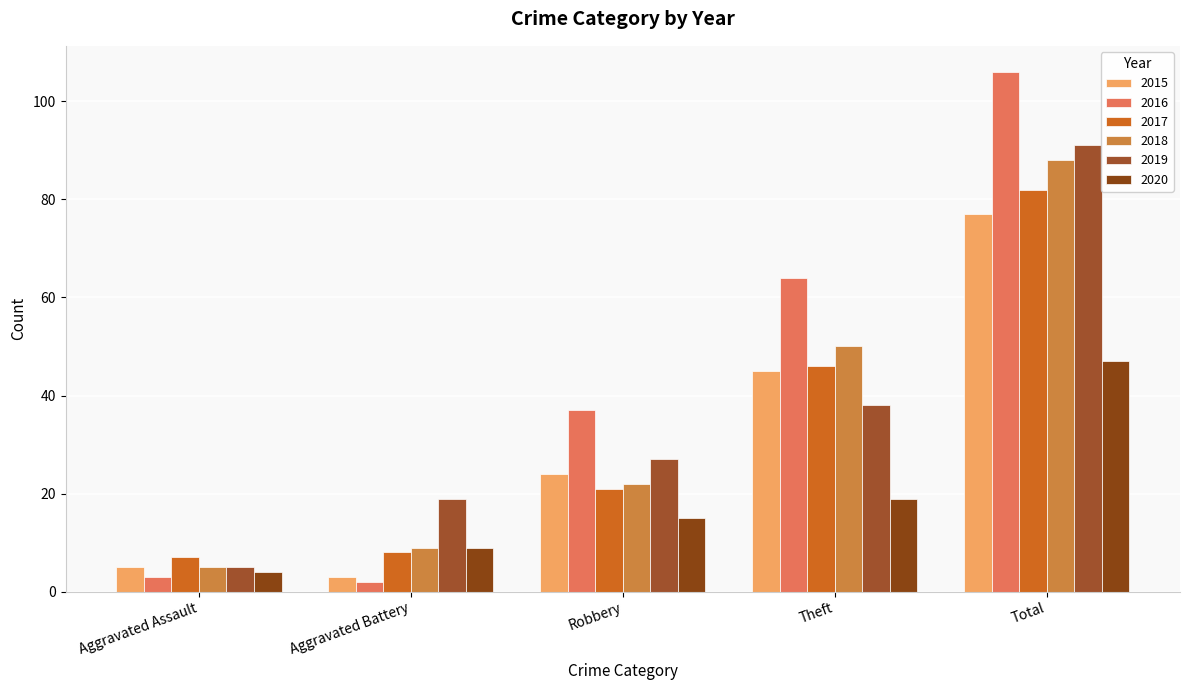

Reading left to right, extract all data points from this chart.

2015: Aggravated Assault=5	Aggravated Battery=3	Robbery=24	Theft=45	Total=77
2016: Aggravated Assault=3	Aggravated Battery=2	Robbery=37	Theft=64	Total=106
2017: Aggravated Assault=7	Aggravated Battery=8	Robbery=21	Theft=46	Total=82
2018: Aggravated Assault=5	Aggravated Battery=9	Robbery=22	Theft=50	Total=88
2019: Aggravated Assault=5	Aggravated Battery=19	Robbery=27	Theft=38	Total=91
2020: Aggravated Assault=4	Aggravated Battery=9	Robbery=15	Theft=19	Total=47